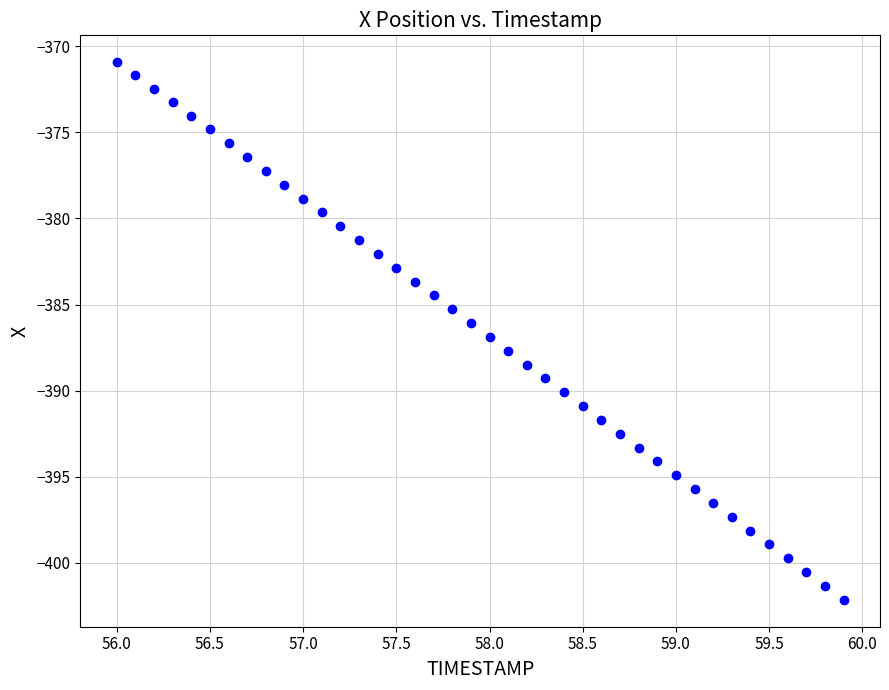

What is the range of Y values (max minus min)?

31.2